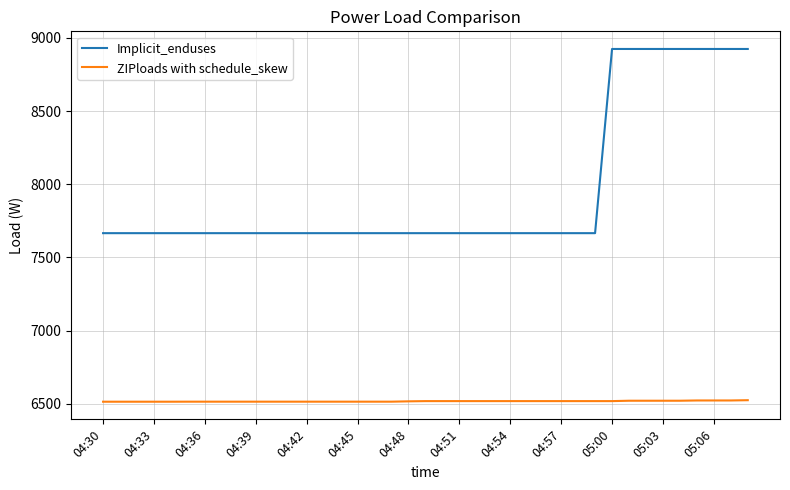

Which series has the largest total across all categories?

Implicit_enduses